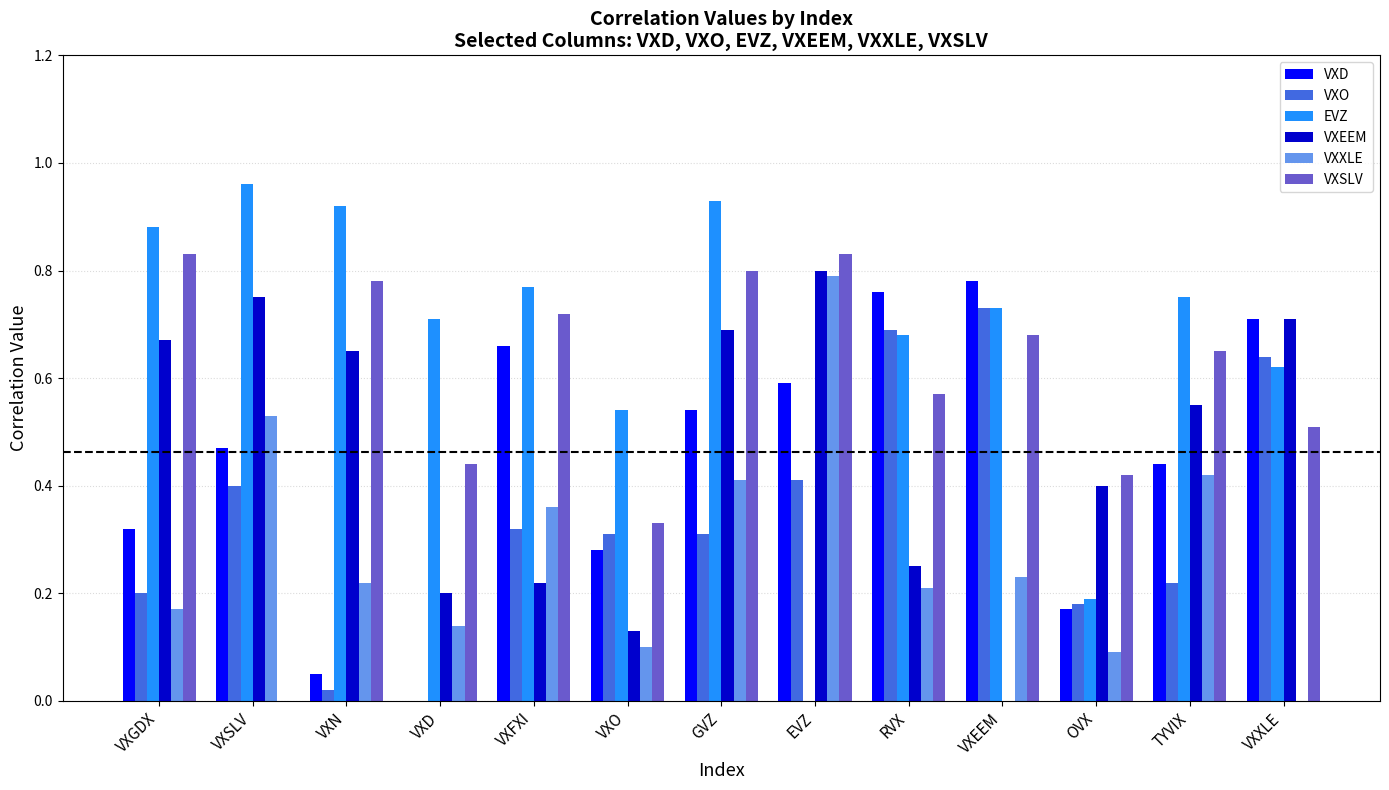

The value of EVZ at VXSLV is 0.3. True or false?

False